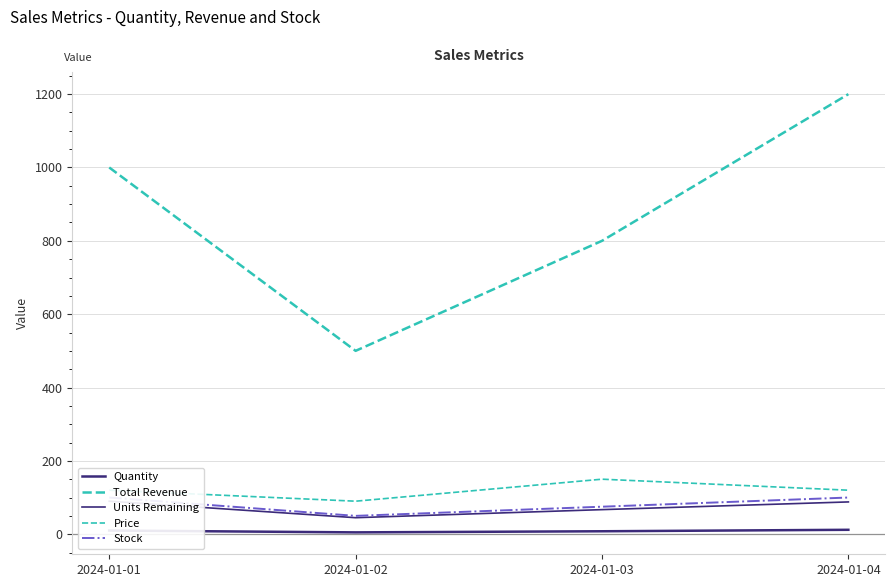

Is the value of Units Remaining at 2024-01-03 greater than the value of Price at 2024-01-01?

No